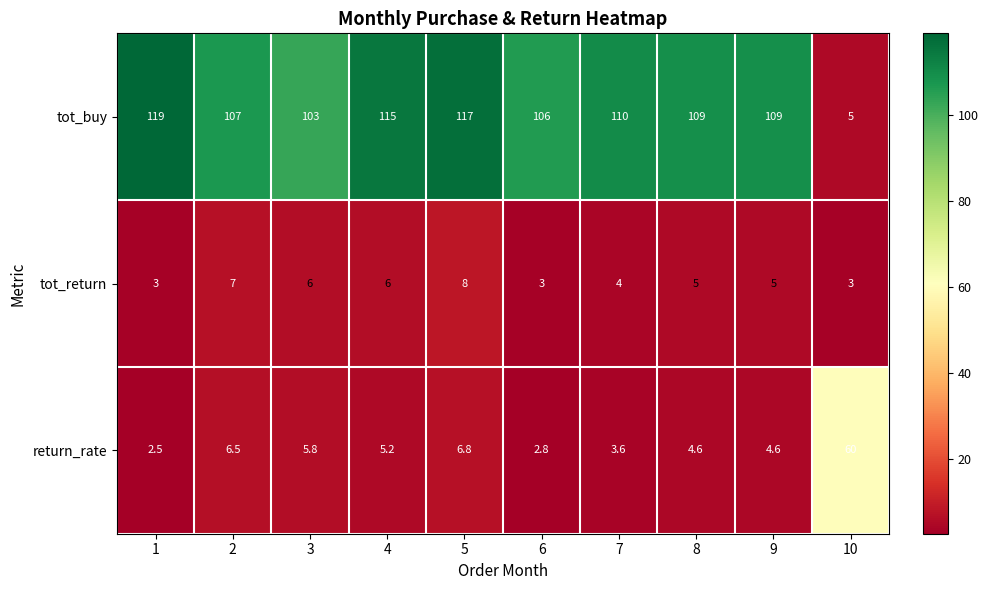

Reading right to left, what are all the values shown in this chart?

tot_buy: 10=5.0	9=109.0	8=109.0	7=110.0	6=106.0	5=117.0	4=115.0	3=103.0	2=107.0	1=119.0
tot_return: 10=3.0	9=5.0	8=5.0	7=4.0	6=3.0	5=8.0	4=6.0	3=6.0	2=7.0	1=3.0
return_rate: 10=60.0	9=4.6	8=4.6	7=3.6	6=2.8	5=6.8	4=5.2	3=5.8	2=6.5	1=2.5